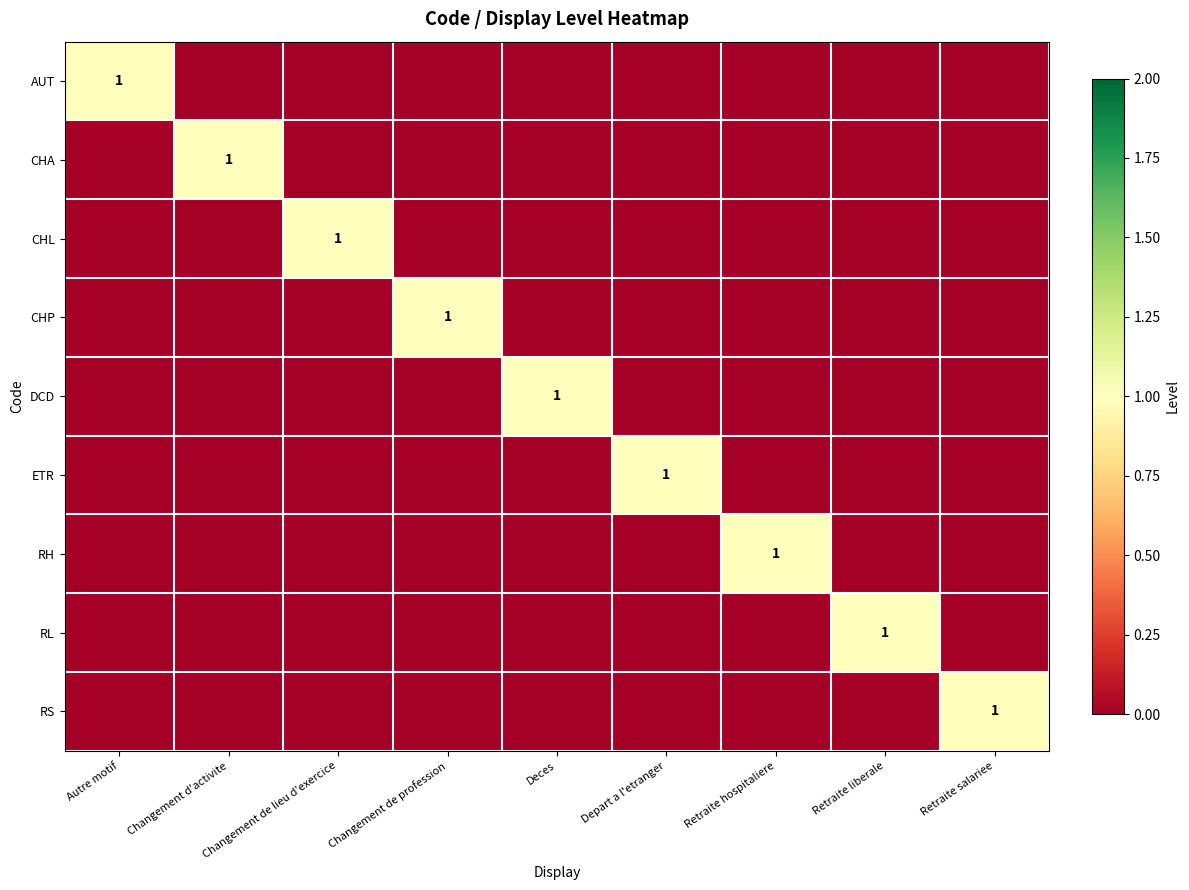

At which category is the sum across all series the highest?

Autre motif